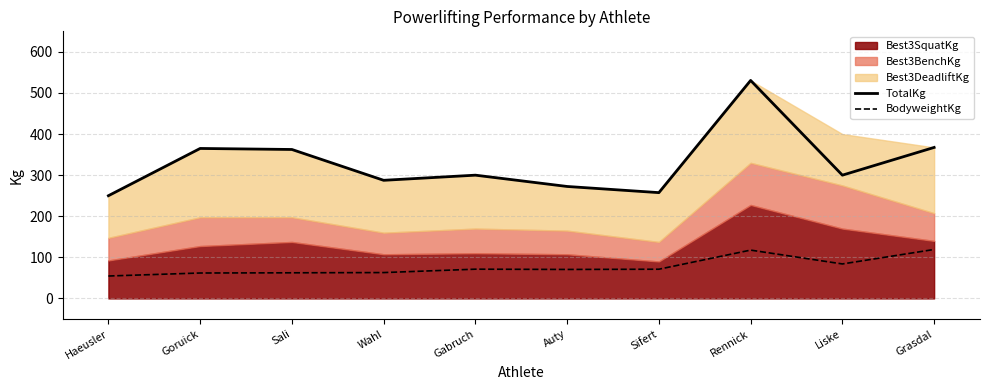

Does the chart display data point markers on the line(s)?

No